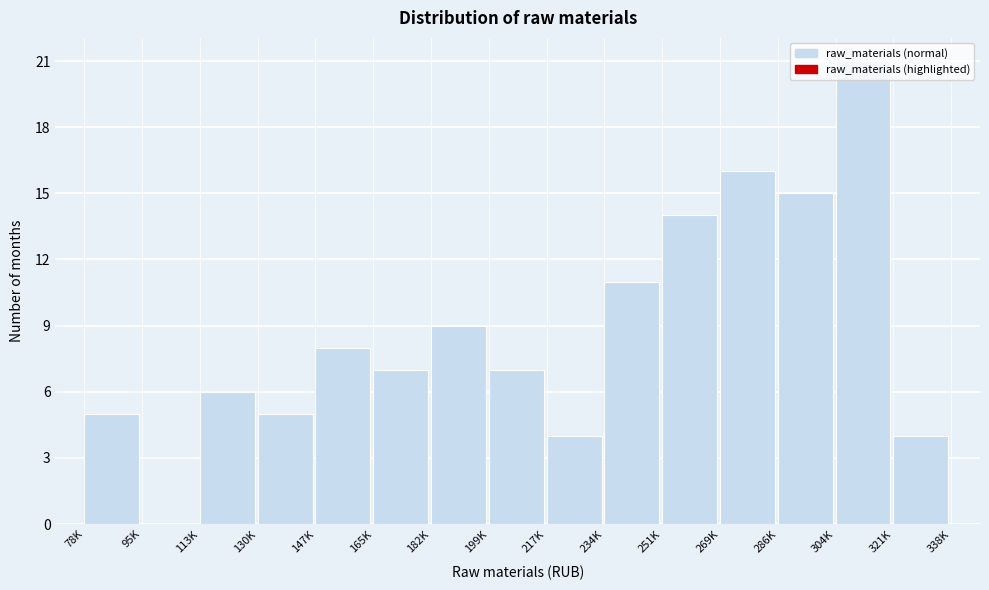

What is the change in value from 95K to 130K?

+5